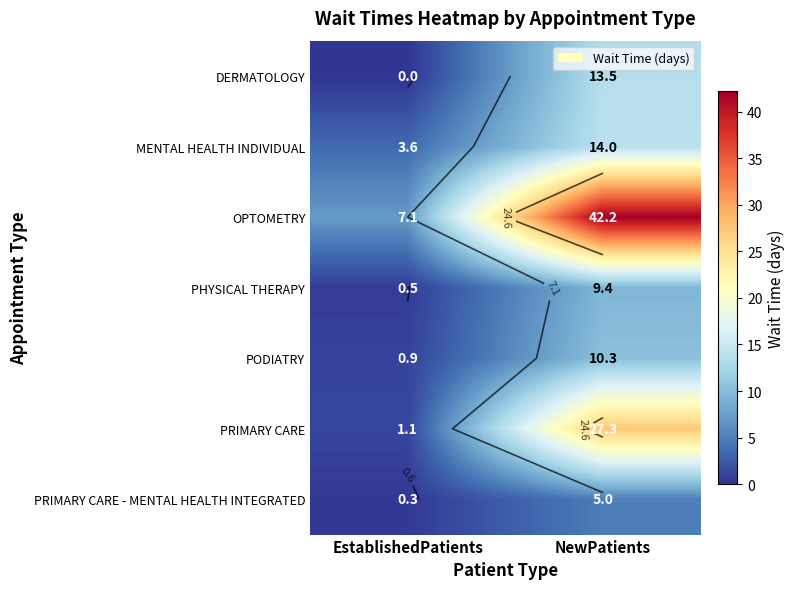

True or false: MENTAL HEALTH INDIVIDUAL has a value of 22.2 at NewPatients.

False